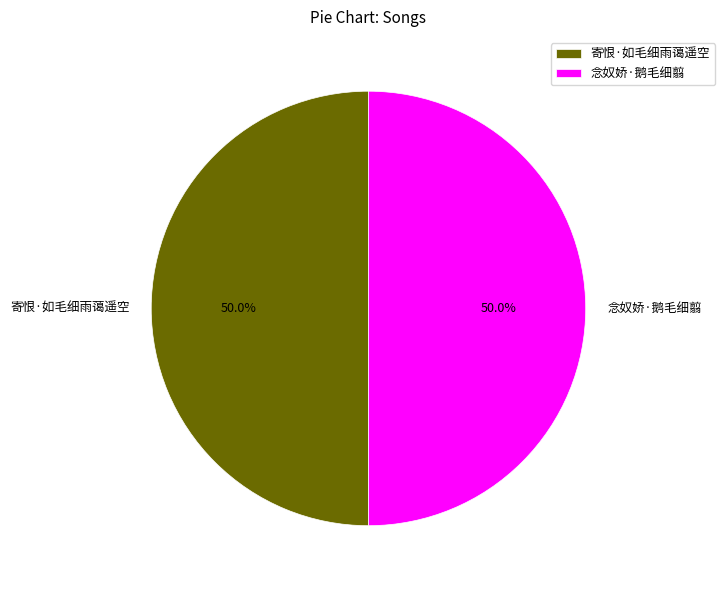

What percentage do 寄恨·如毛细雨蔼遥空 and 念奴娇·鹅毛细翦 together represent?

100.0%